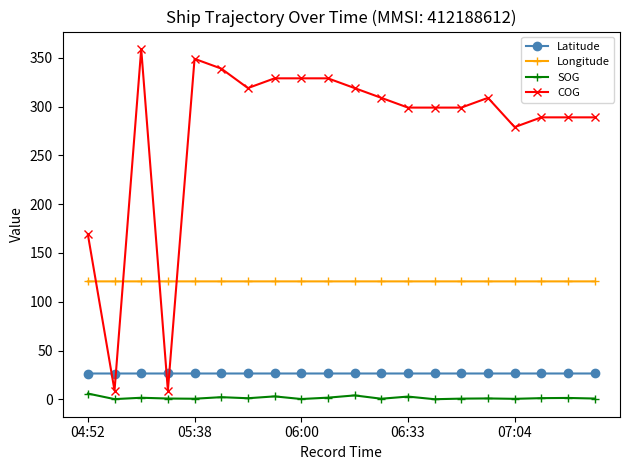

List the series in order of their peak value, lowest first.

SOG, Latitude, Longitude, COG